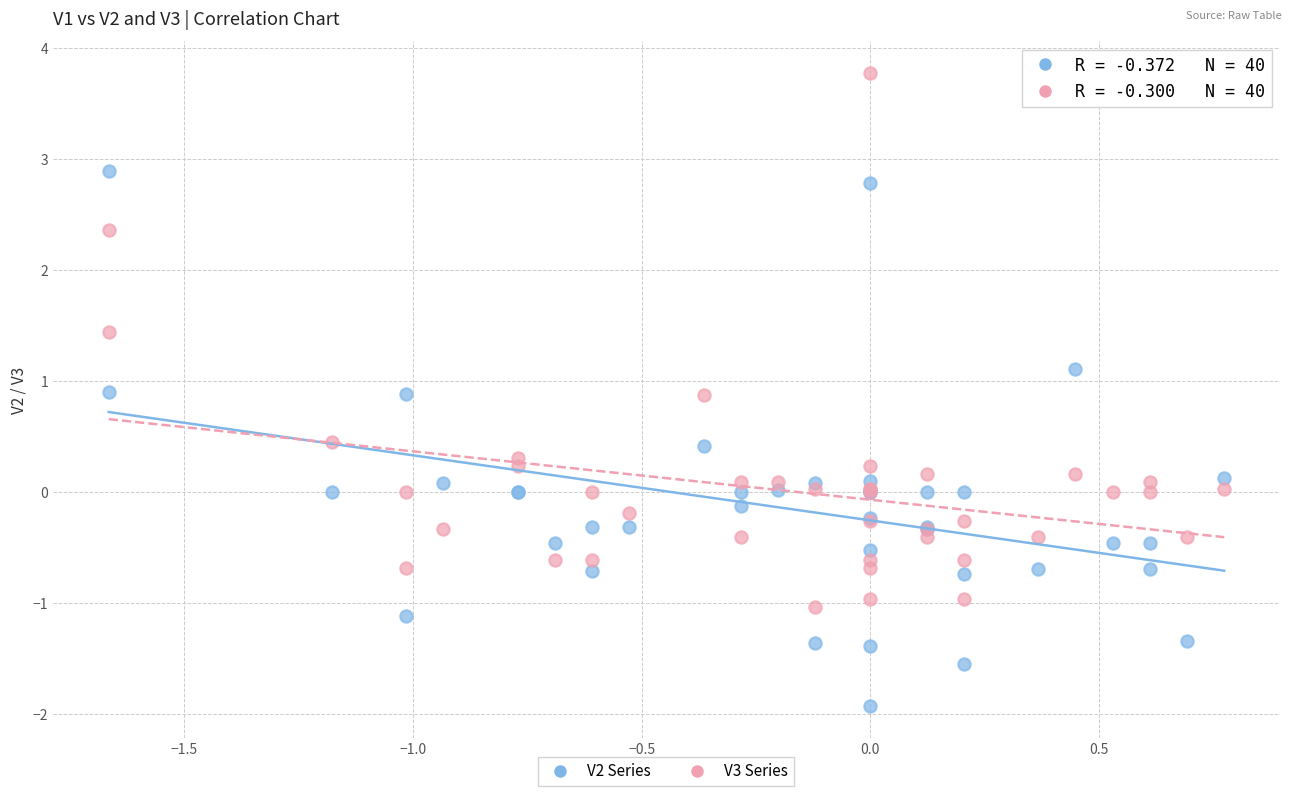

Which series reaches the maximum Y coordinate?

V3 Series